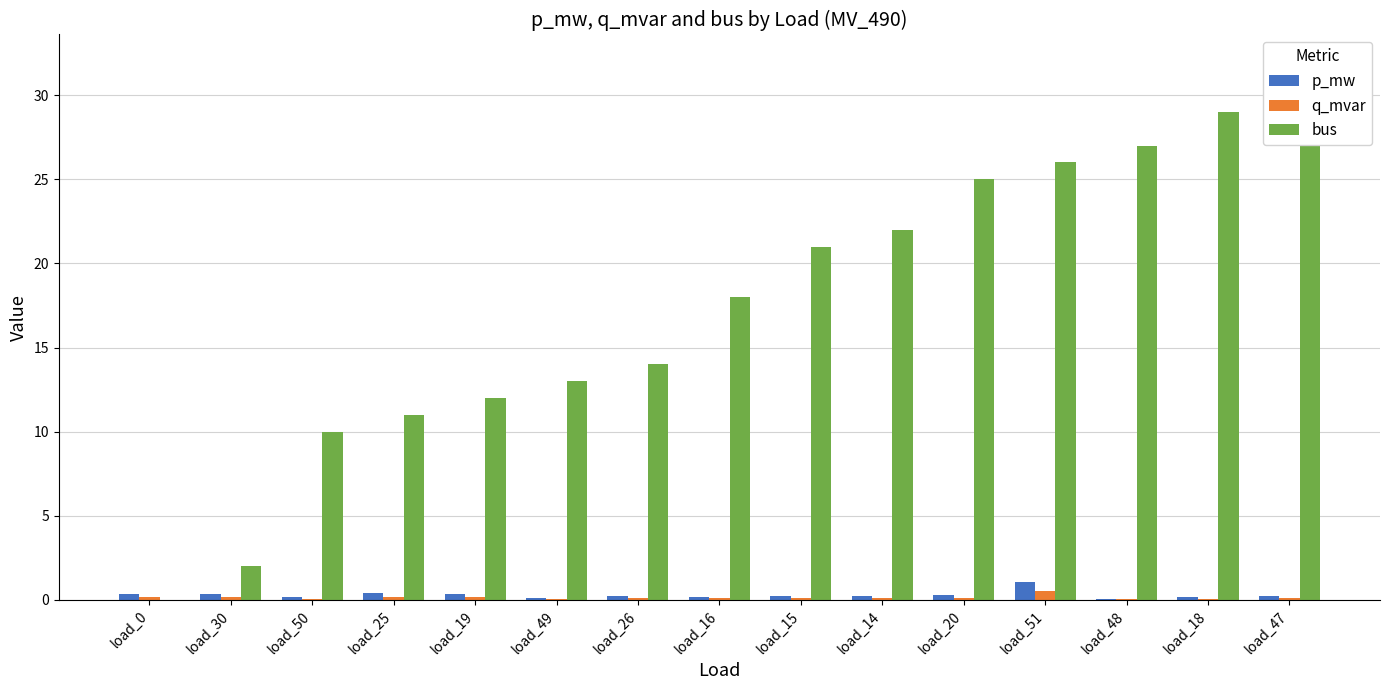

Count the number of data series in this chart.

3